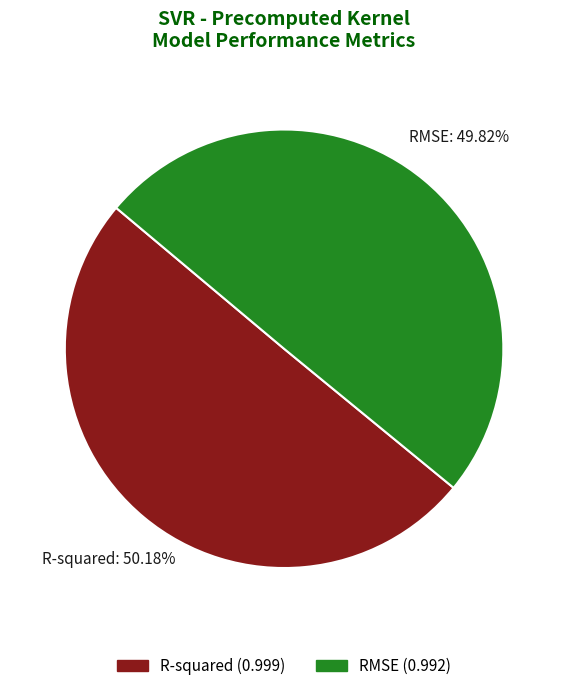

Count the number of slices in the pie.

2